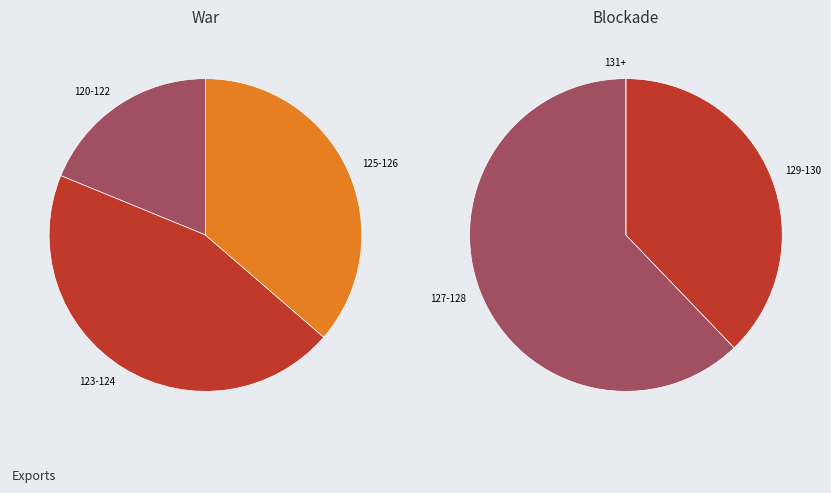

What percentage is NOT represented by 126?

97.6%